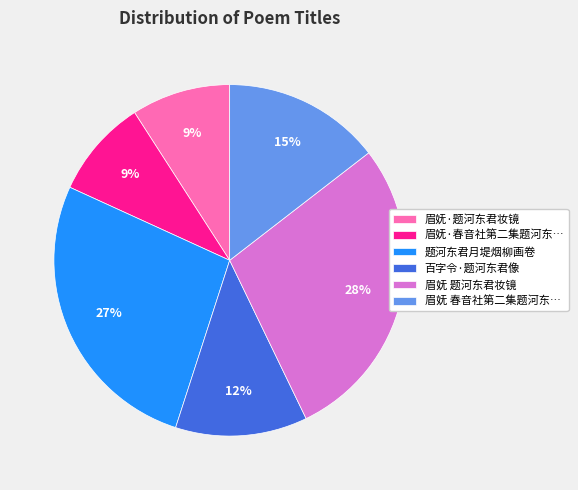

How many slices are in this pie chart?

6